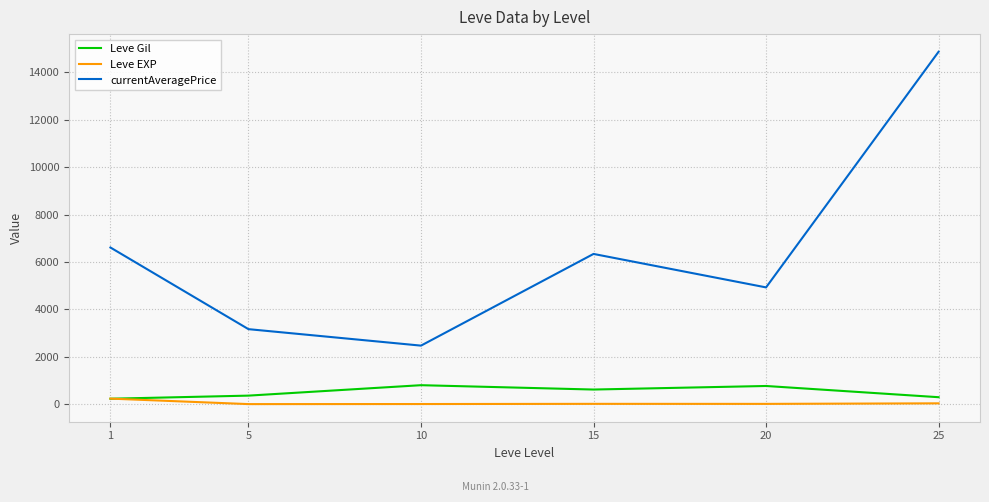

Which series changed the most between 10 and 25?

currentAveragePrice